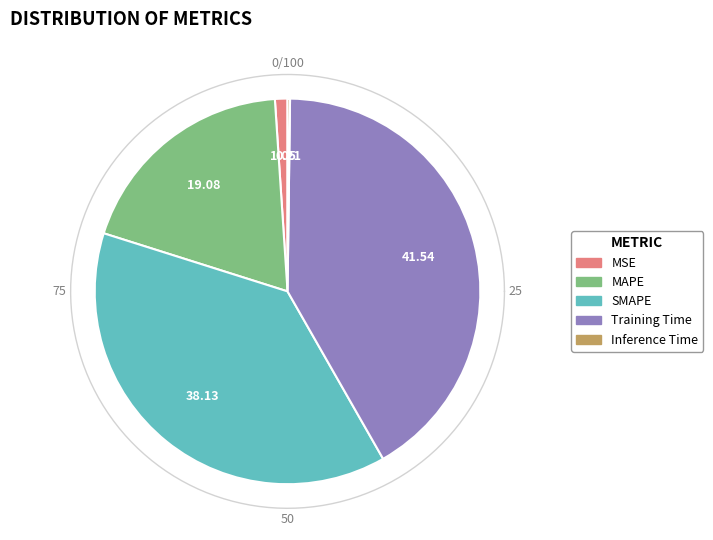

How many slices are in this pie chart?

5